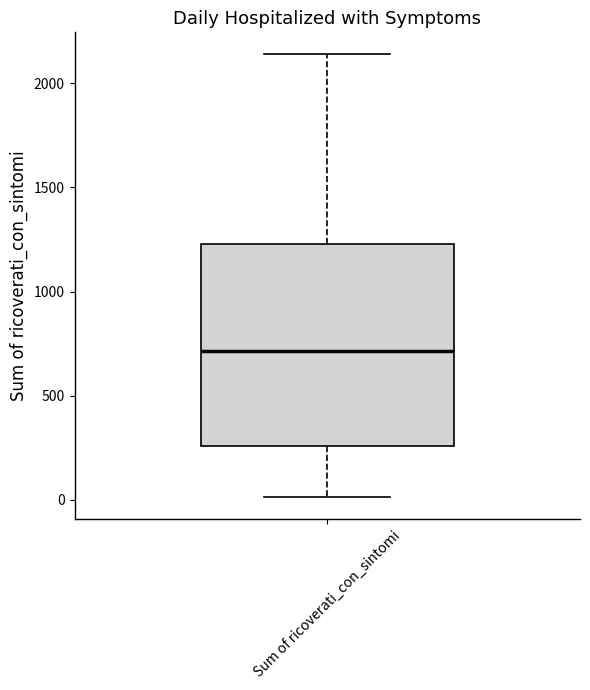

Read this box plot against the y-axis: the position of the median line, the range covered by the box, and the ends of both whiskers. The values are not printed on the chart, so give them approximately, as read against the axis.

median 700, box 250 to 1250, whiskers 0 to 2150